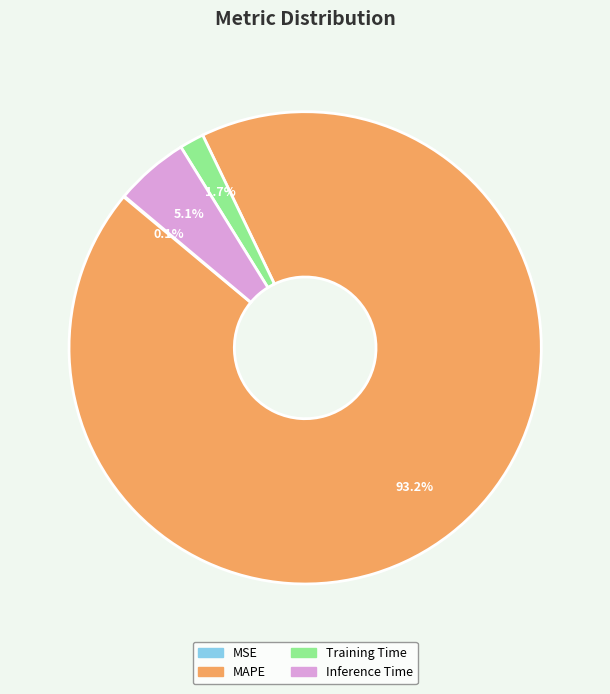

What percentage is the MAPE slice, to the nearest percent?

93%